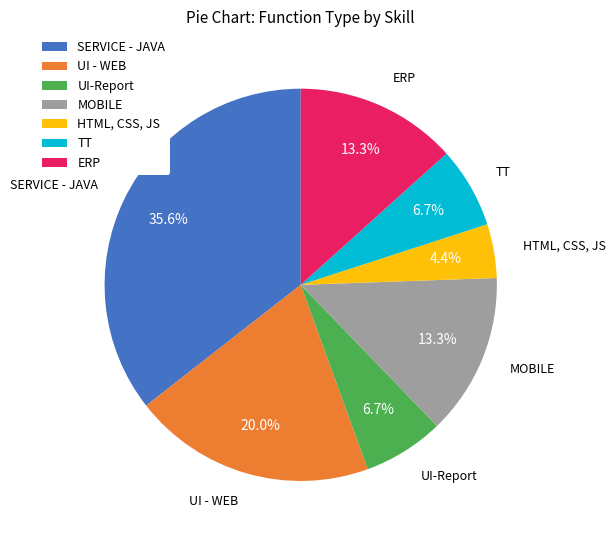

To the nearest percent, what percentage of the pie is ERP?

13%